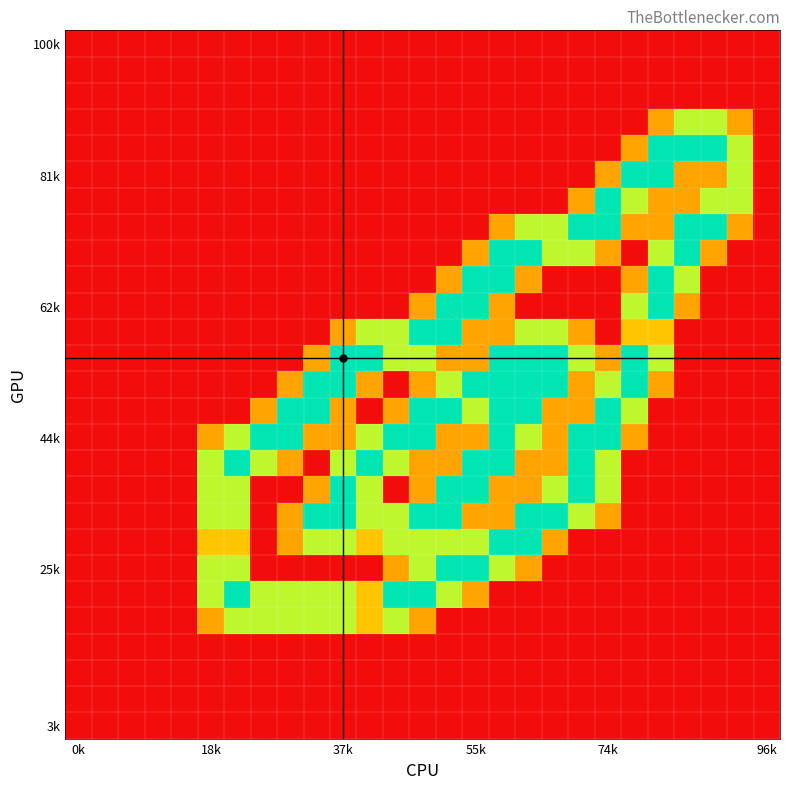

What is the greatest value displayed?

2.0